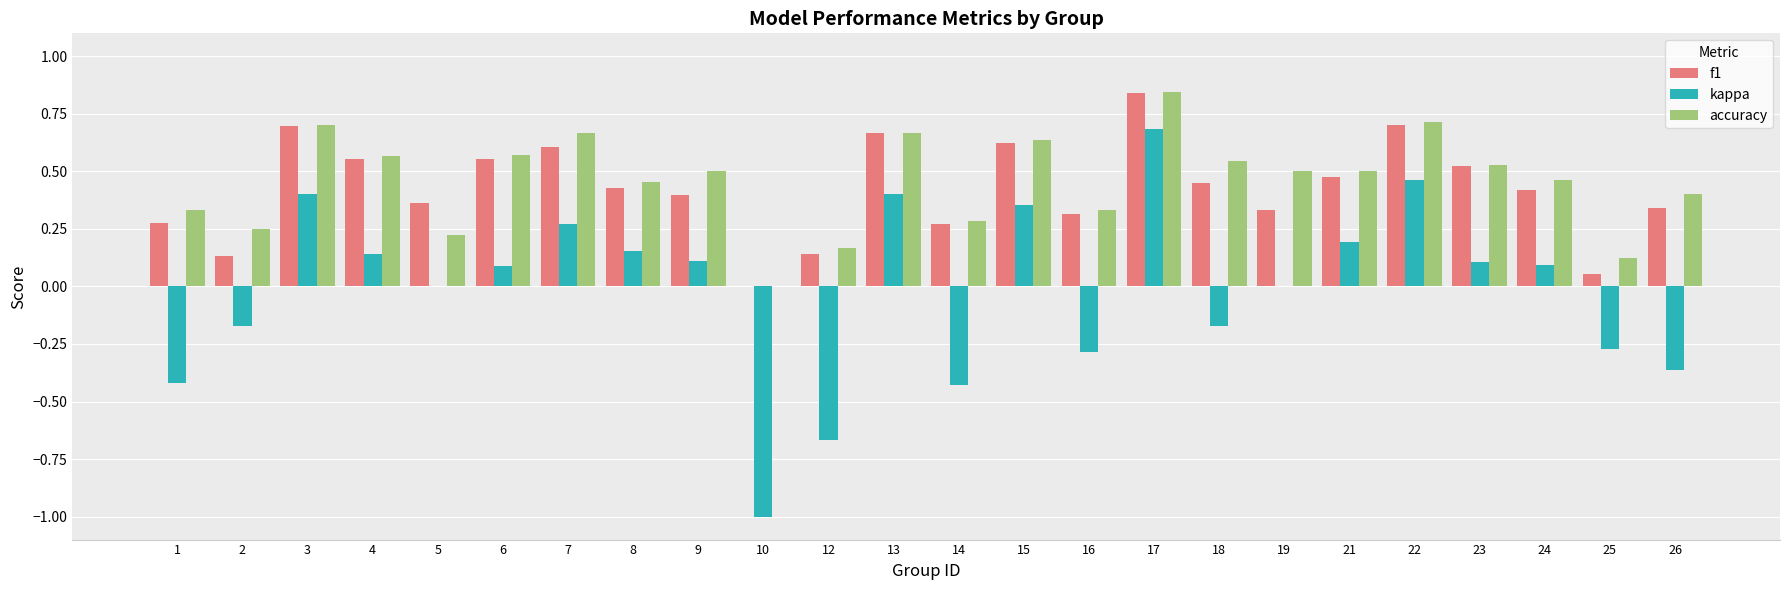

At which category is the sum across all series the highest?

17